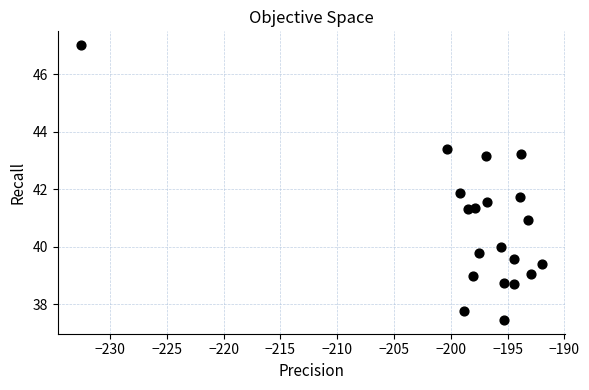

What Y value in the scatter plot is closest to 42?

41.9